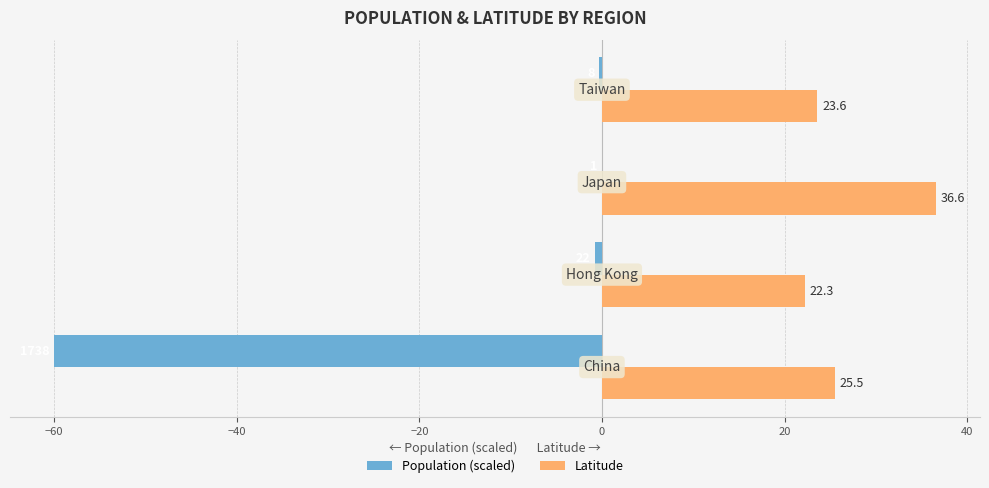

What is the greatest value displayed?

36.6